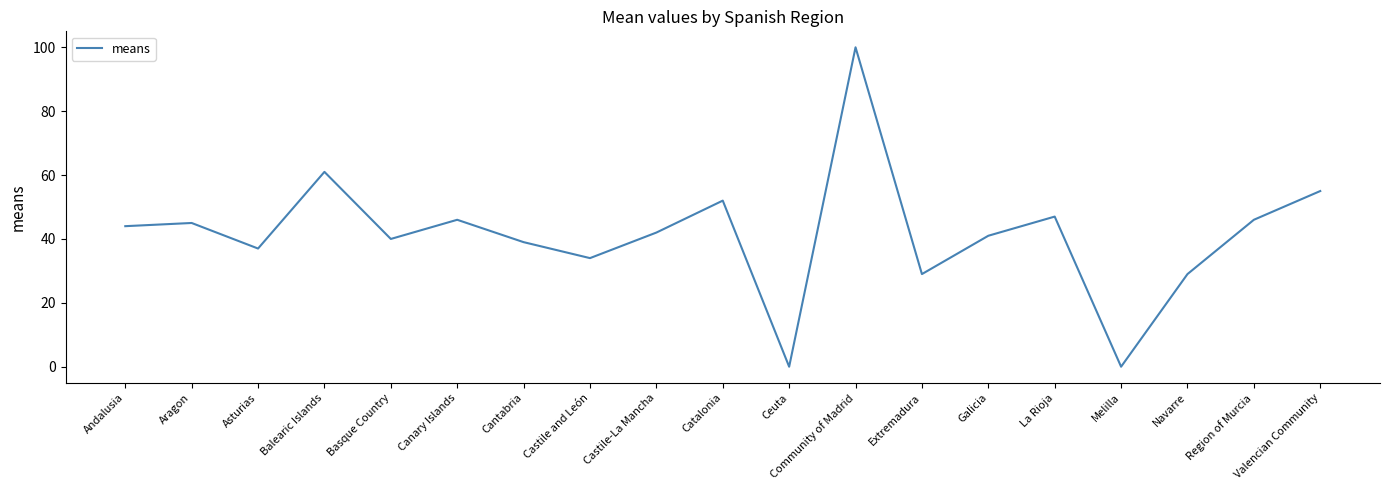

True or false: the data has more than 1 interior local peaks.

True